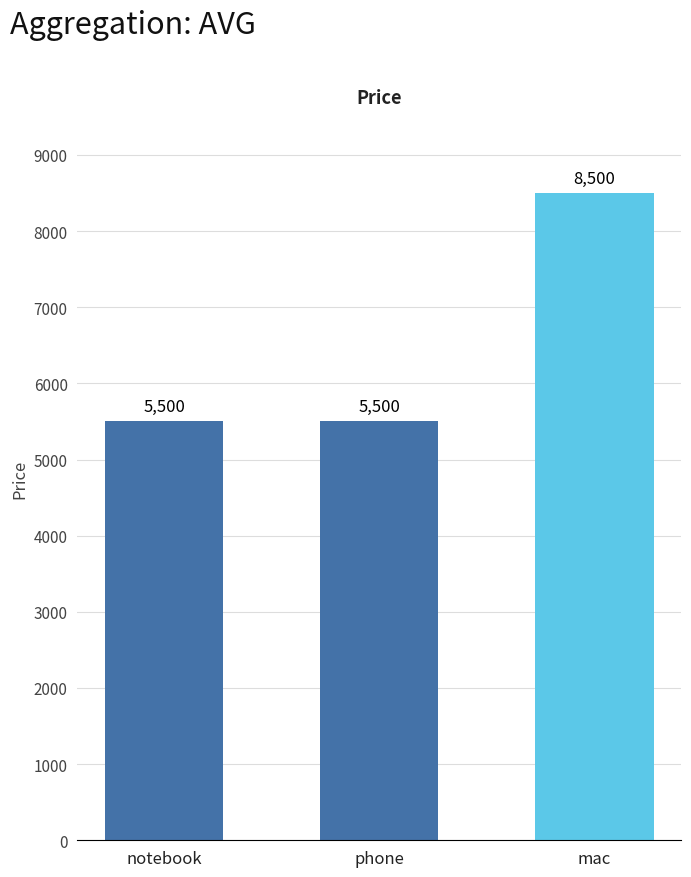

Reading left to right, what are all the values shown in this chart?

notebook=5500	phone=5500	mac=8500